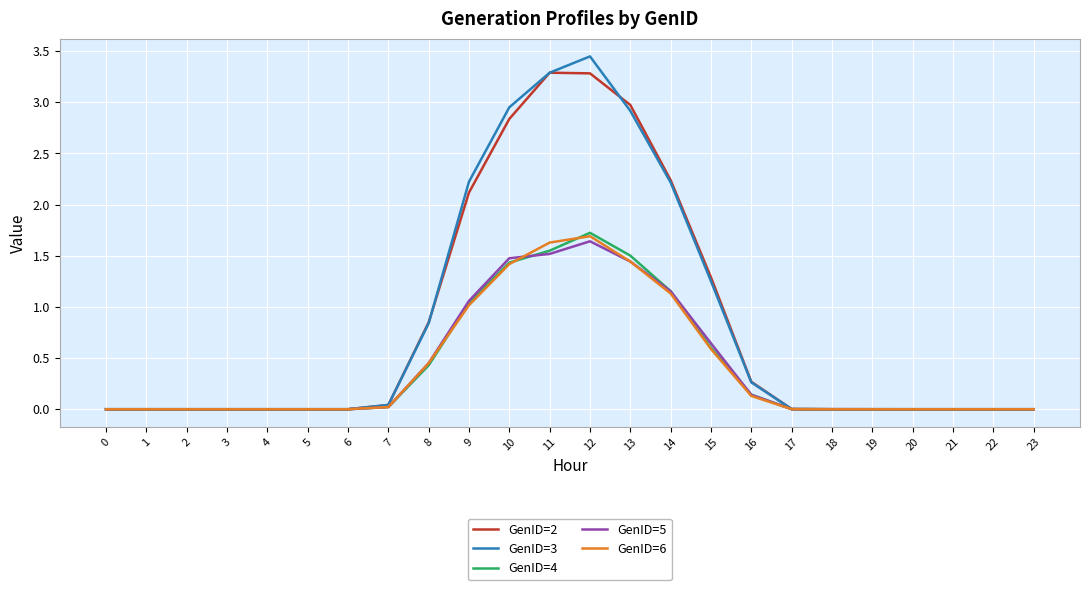

Between 0 and 14, which series saw the biggest shift?

GenID=2